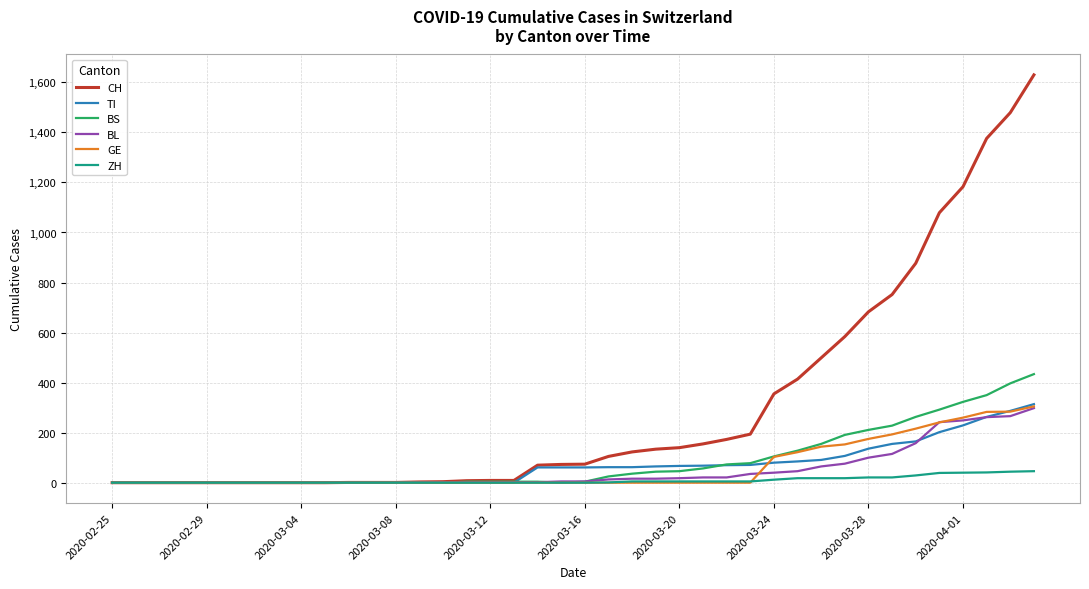

Count the number of categories in the chart.

40